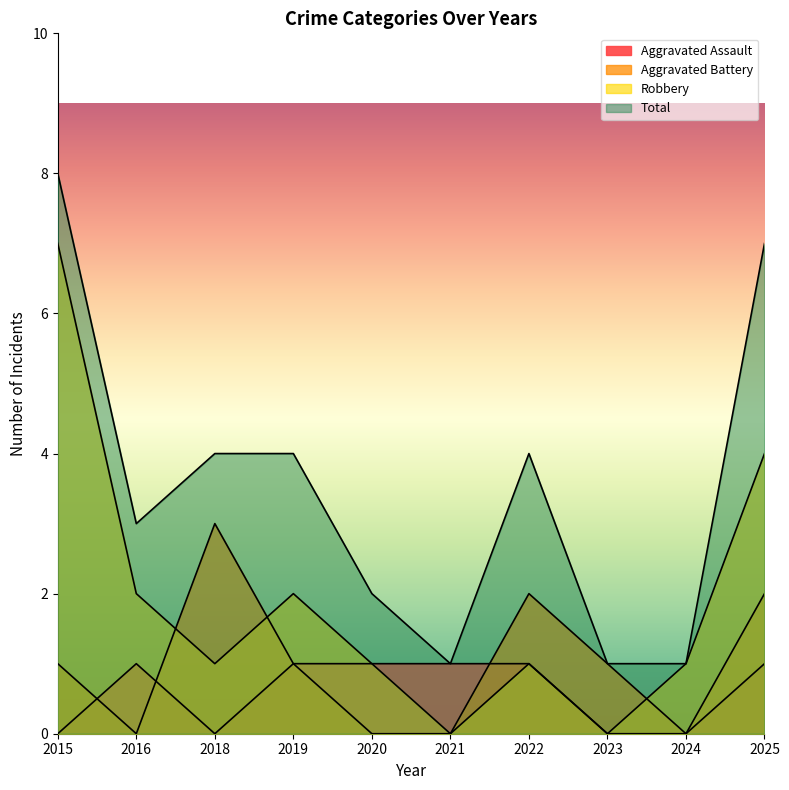

Reading left to right, what are all the values shown in this chart?

Aggravated Assault: 0	1	0	1	1	1	1	0	0	1
Aggravated Battery: 1	0	3	1	0	0	2	1	0	2
Robbery: 7	2	1	2	1	0	1	0	1	4
Total: 8	3	4	4	2	1	4	1	1	7